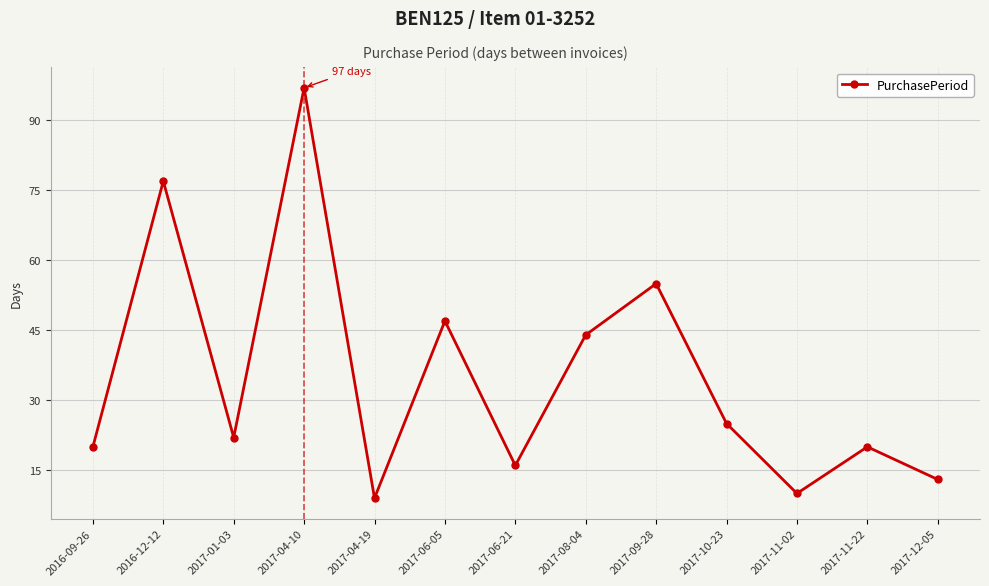

Which category has the highest value across all series?

2017-04-10